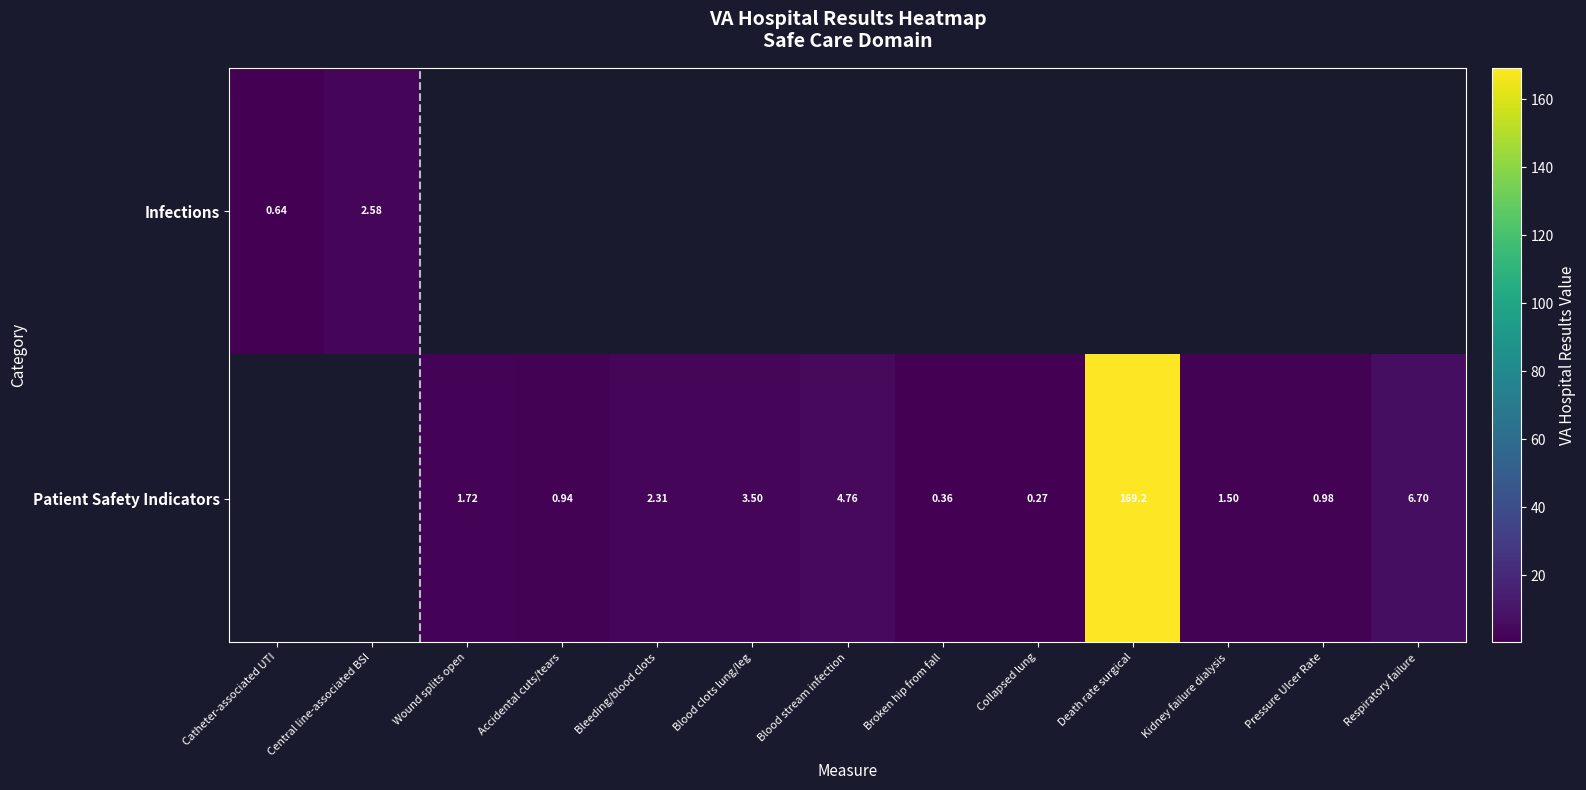

Which category has the lowest value in the Patient Safety Indicators series?

Catheter-associated UTI